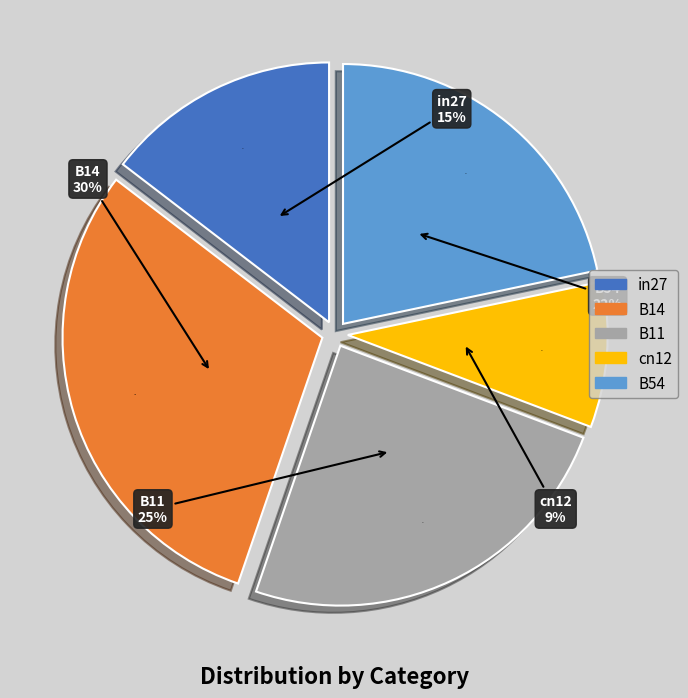

What is the smallest slice in the pie chart?

cn12